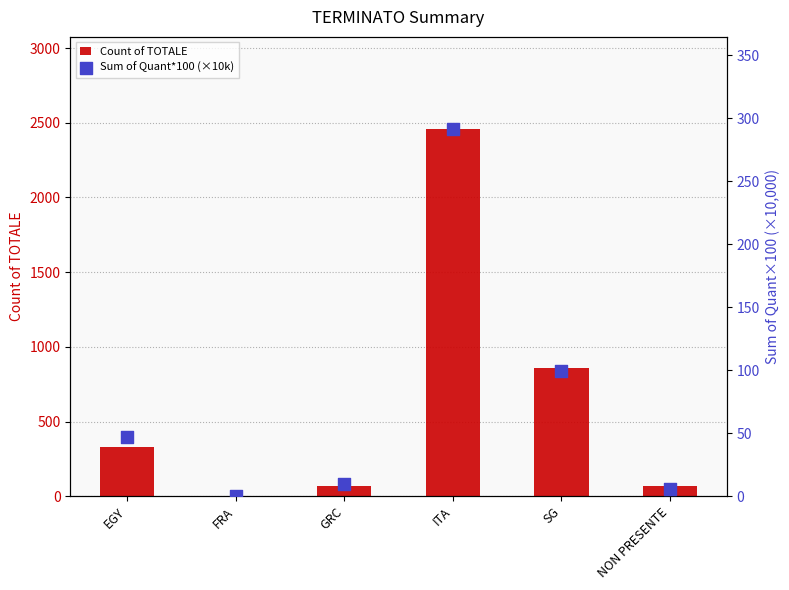

Is the value of Count of TOTALE at EGY greater than the value of Sum of Quant*100 (×10k) at GRC?

Yes